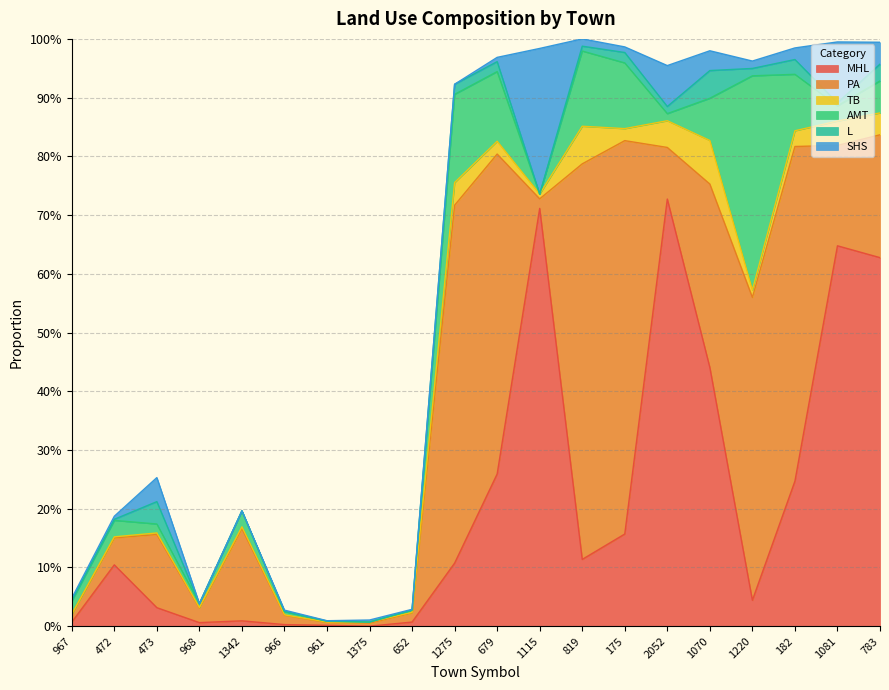

True or false: PA has a value of 0.0 at 1375.

True